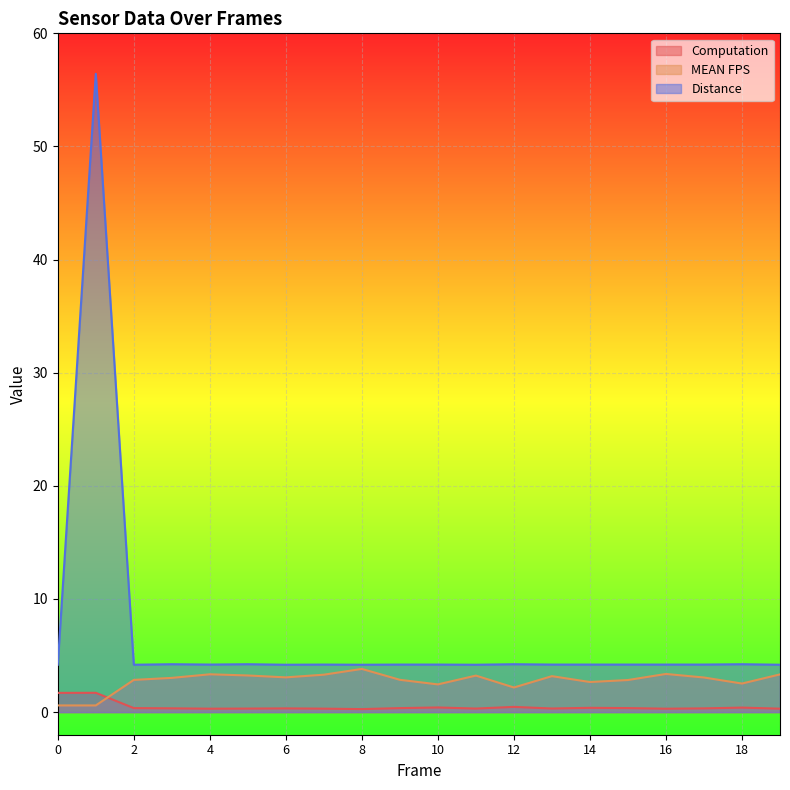

List the series in order of their peak value, lowest first.

Computation, MEAN FPS, Distance